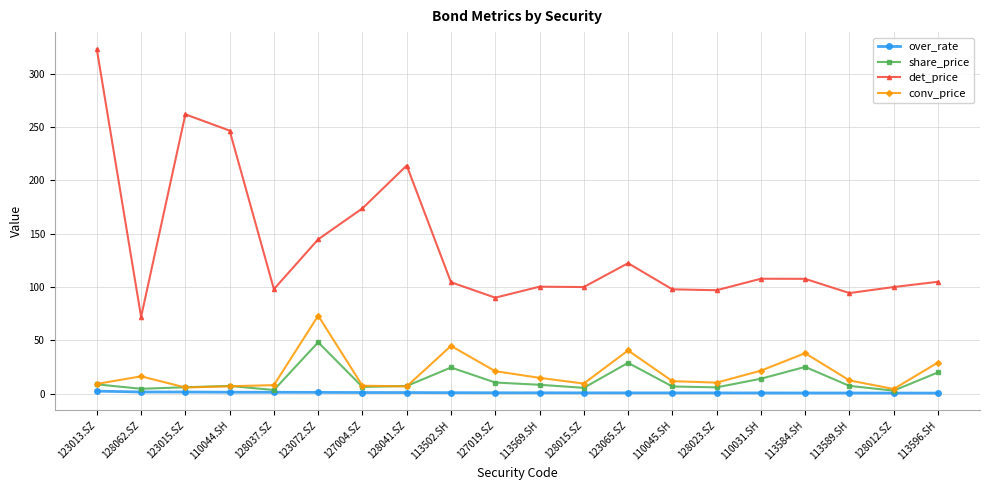

Is this an area chart (filled region under the line)?

No